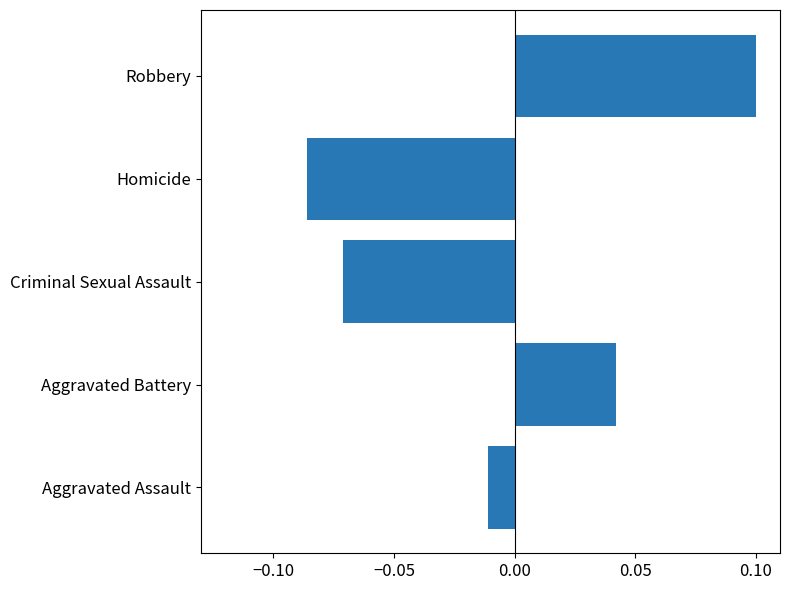

How many bars are there in total?

5